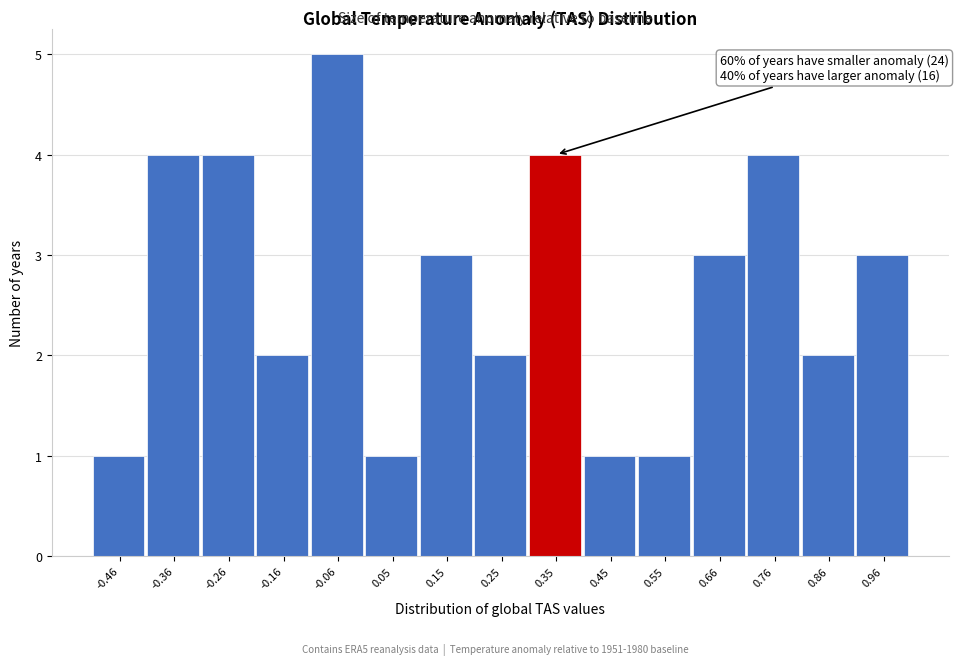

Over which range of the x-axis is the bar tallest?

-0.10 to 0.00